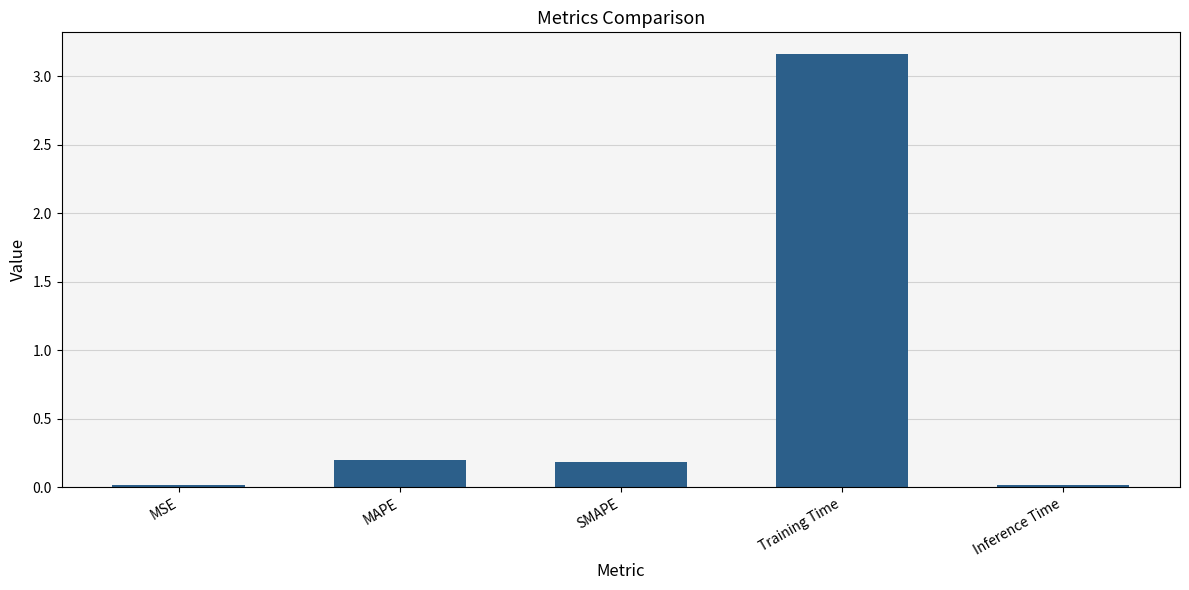

What is the label of the 5th bar from the left?

Inference Time